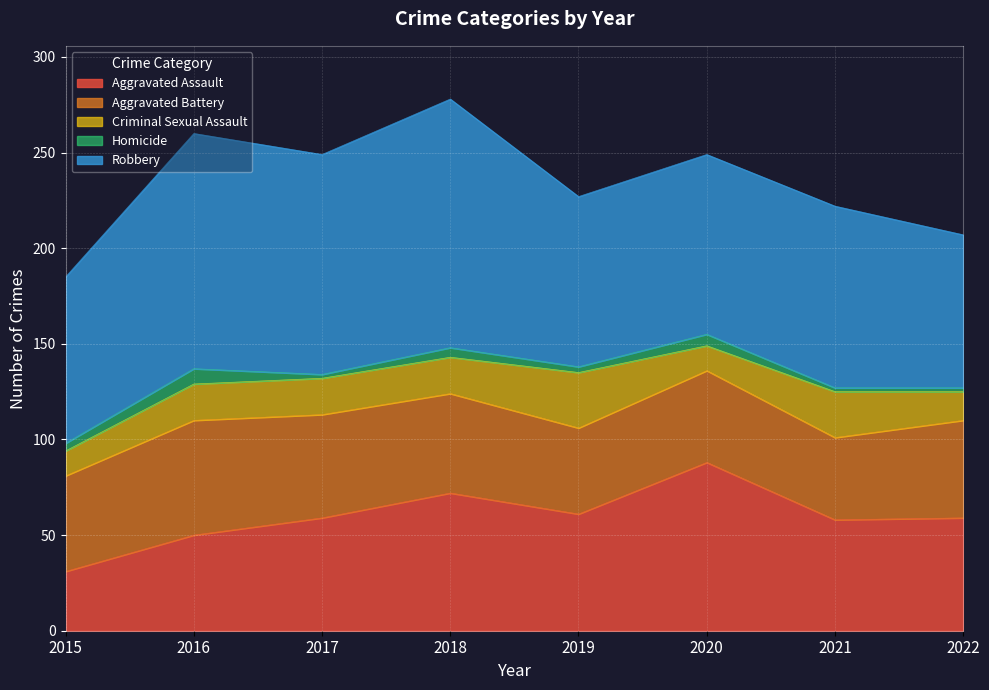

Is the value of Criminal Sexual Assault at 2015 greater than the value of Aggravated Assault at 2022?

No